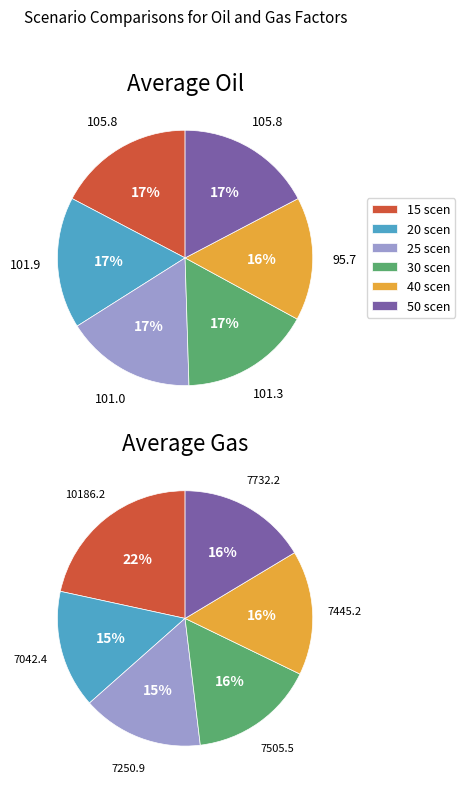

How many slices are in this pie chart?

6